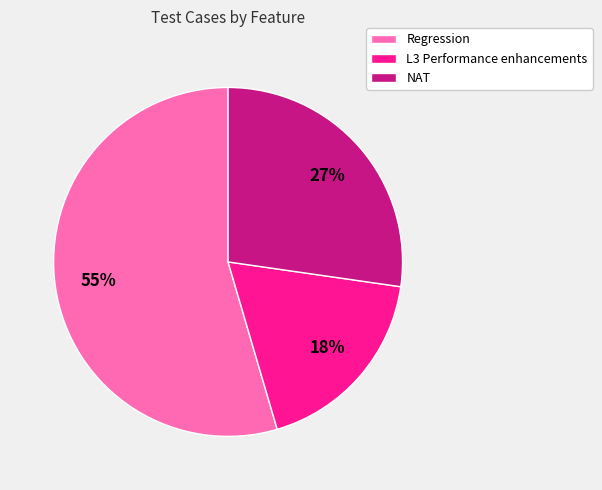

Do NAT and Regression together represent more than half of the pie?

Yes